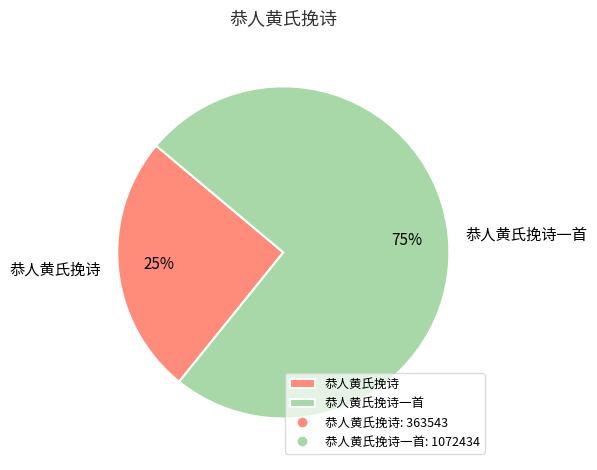

To the nearest percent, what is the average slice percentage?

50%